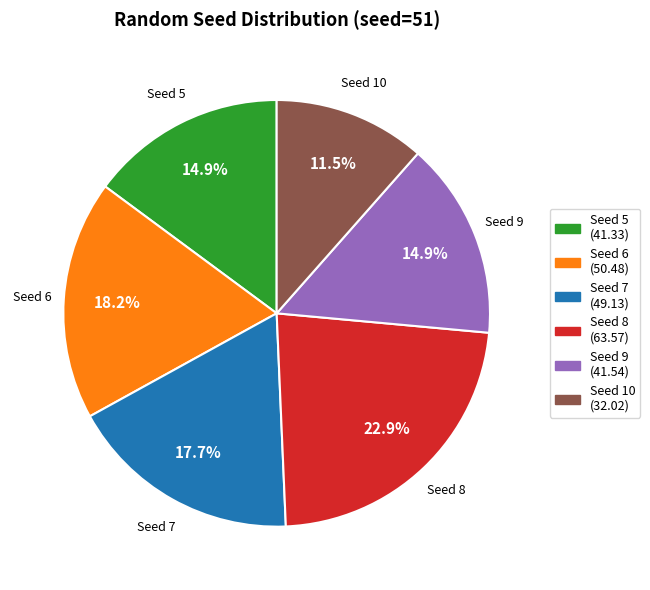

Is there a majority slice in this chart?

No